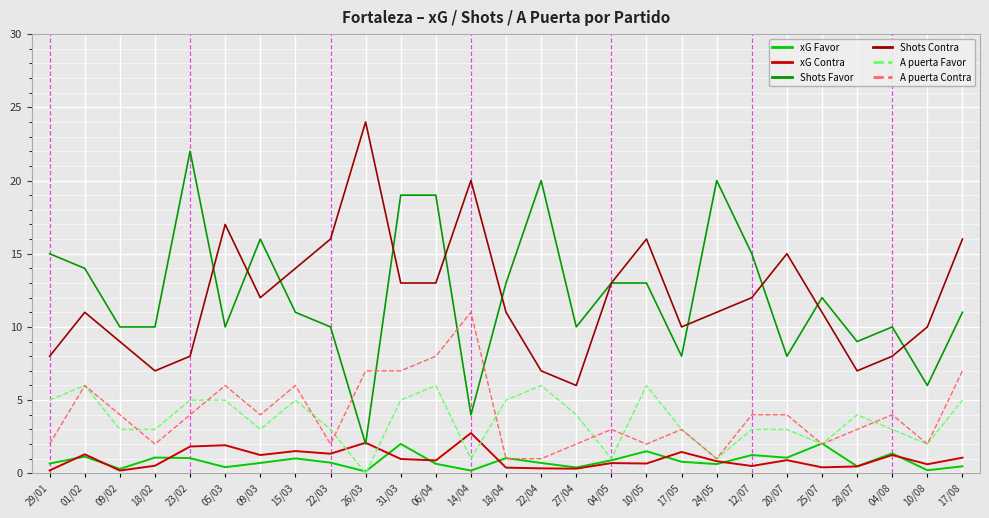

At which label does xG Contra reach its peak?

14/04